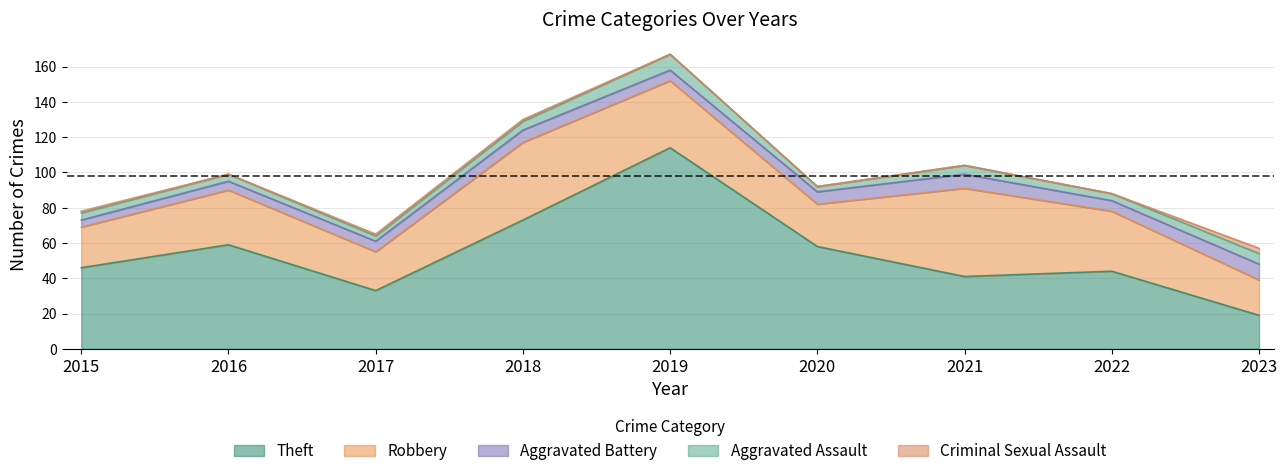

What is the highest value of the Criminal Sexual Assault series?

3